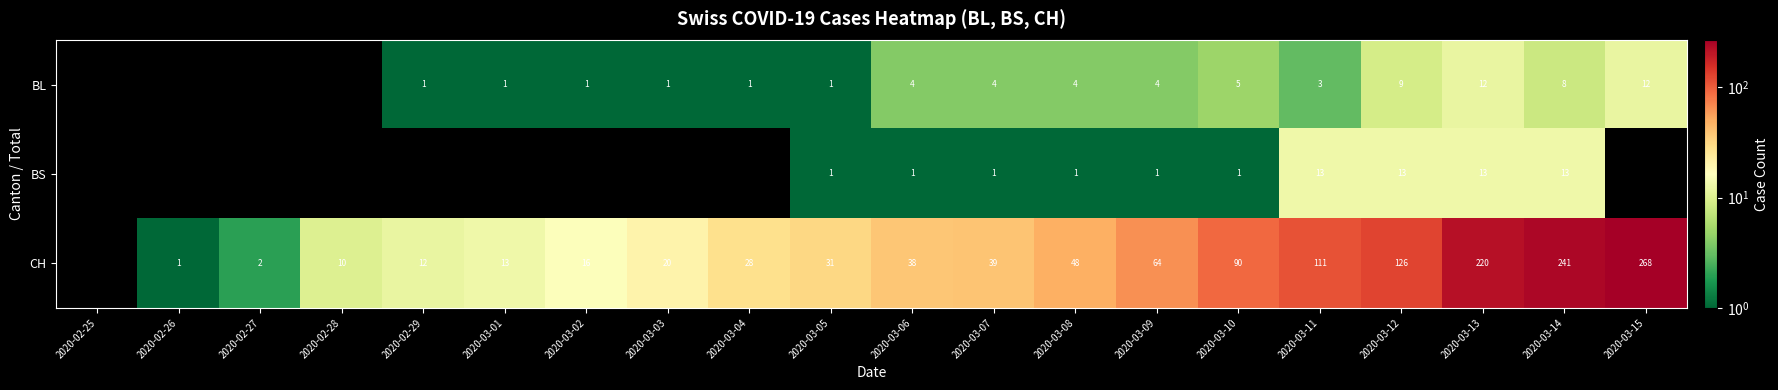

At which category is the sum across all series the highest?

2020-03-15